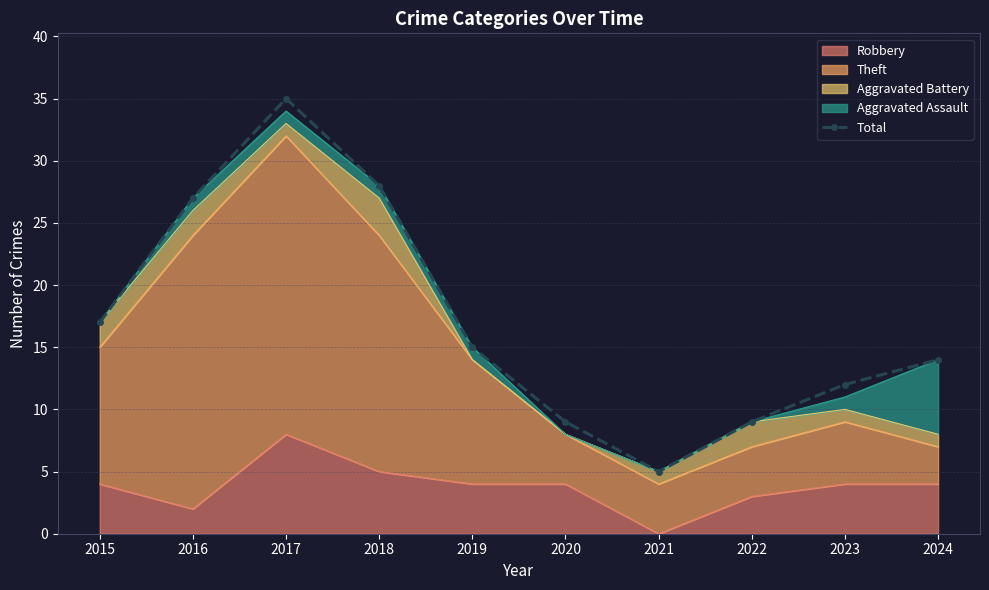

True or false: the data shows 15 at 2019.

True